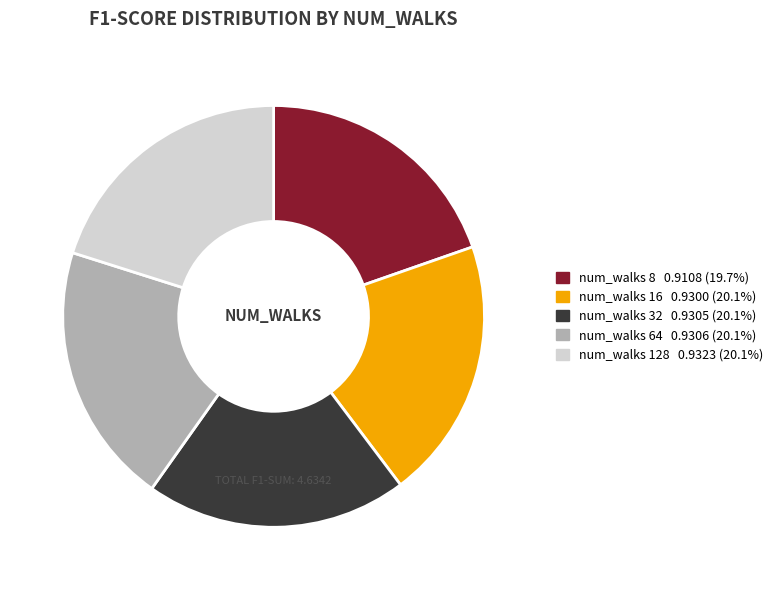

Does any single category account for the majority?

No